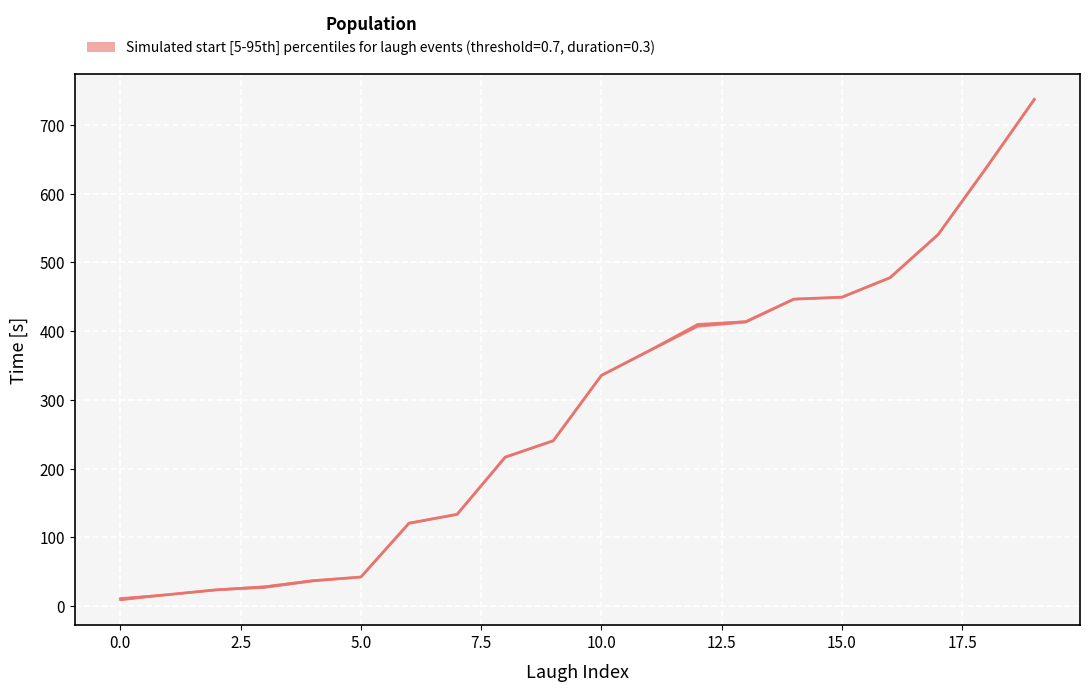

Reading left to right, transcribe all the data shown in this chart.

start: 8.8	16.7	23.4	26.9	36.4	42.3	120.3	133.3	216.4	240.6	335.4	371.4	406.7	412.9	446.3	449.2	477.5	540.4	637.2	737.1
end: 11.8	17.1	24.2	29.0	37.6	42.6	121.2	133.9	217.3	240.9	336.1	372.3	410.6	414.5	447.0	449.8	478.3	540.9	638.2	737.5